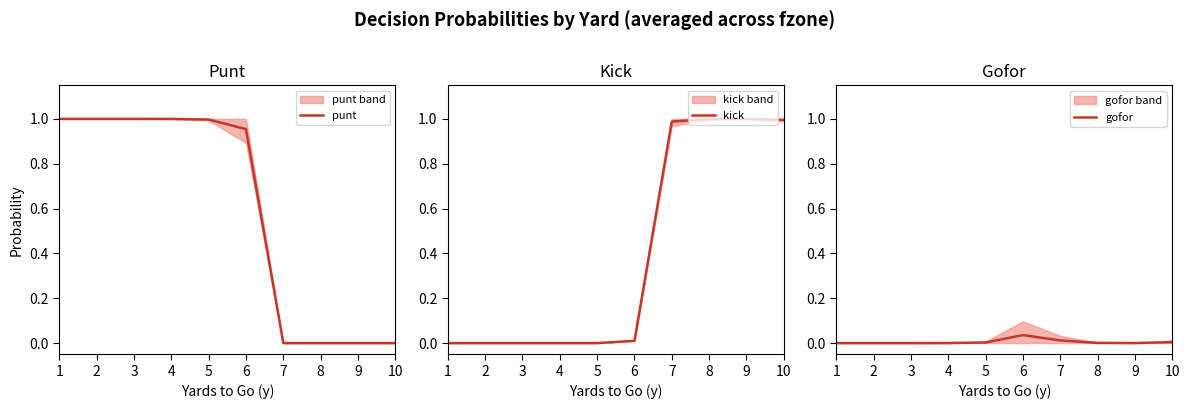

What are all the series names shown in the legend?

punt, kick, gofor